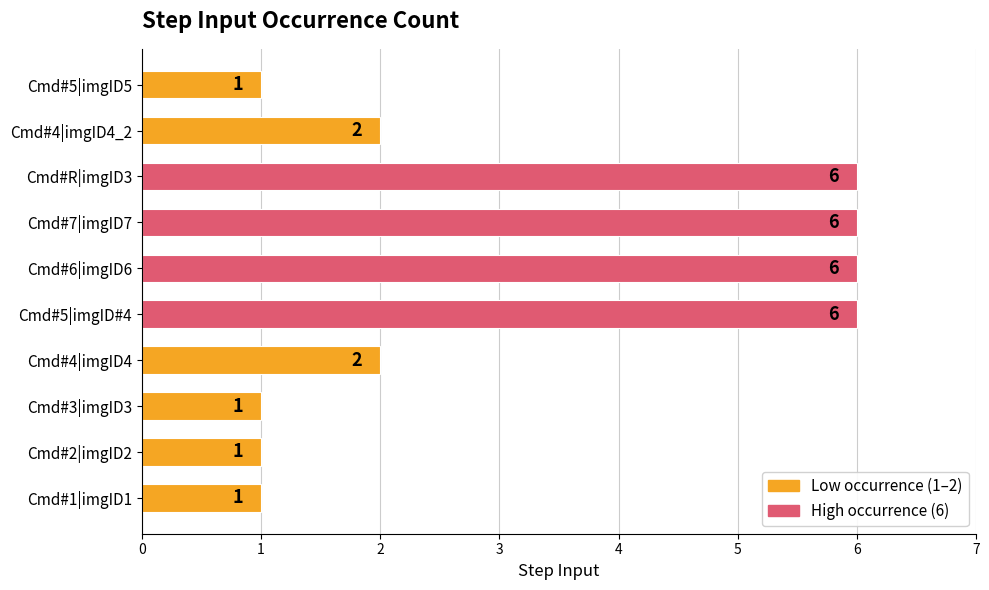

What is the sum of all values?

32